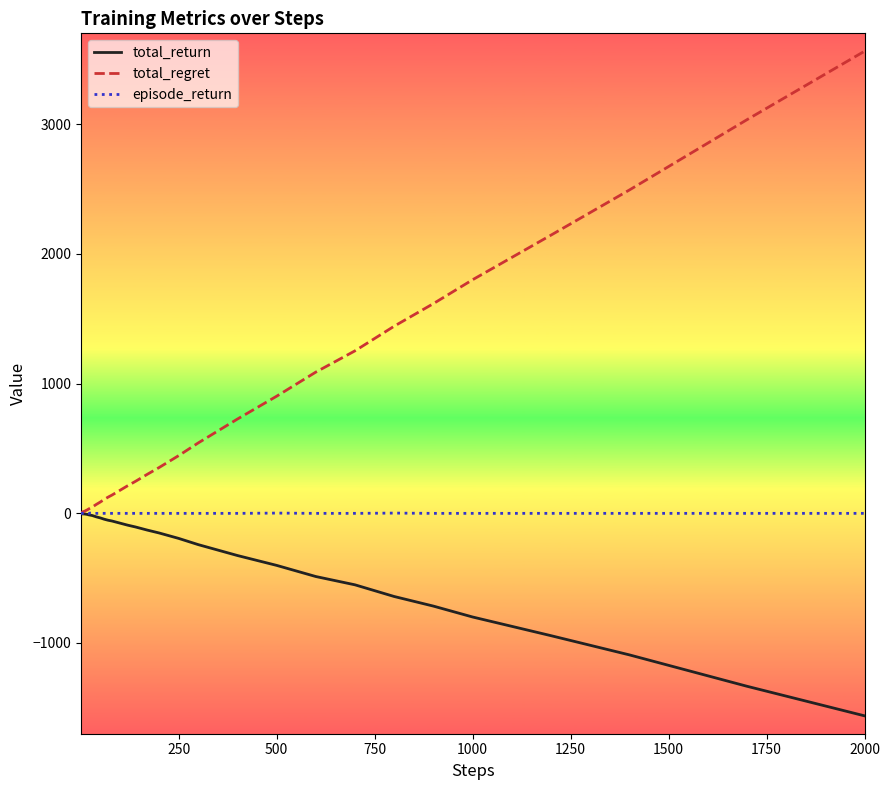

What is the highest value of the total_regret series?

3562